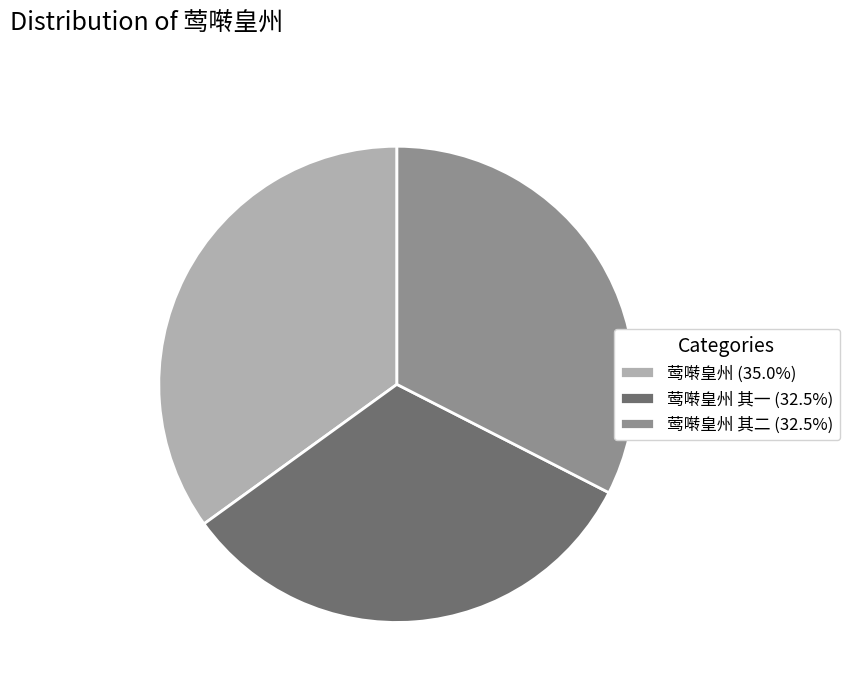

Approximately how many times larger is the value at 莺啭皇州 其一 (32.5%) compared to 莺啭皇州 其二 (32.5%)?

1.0